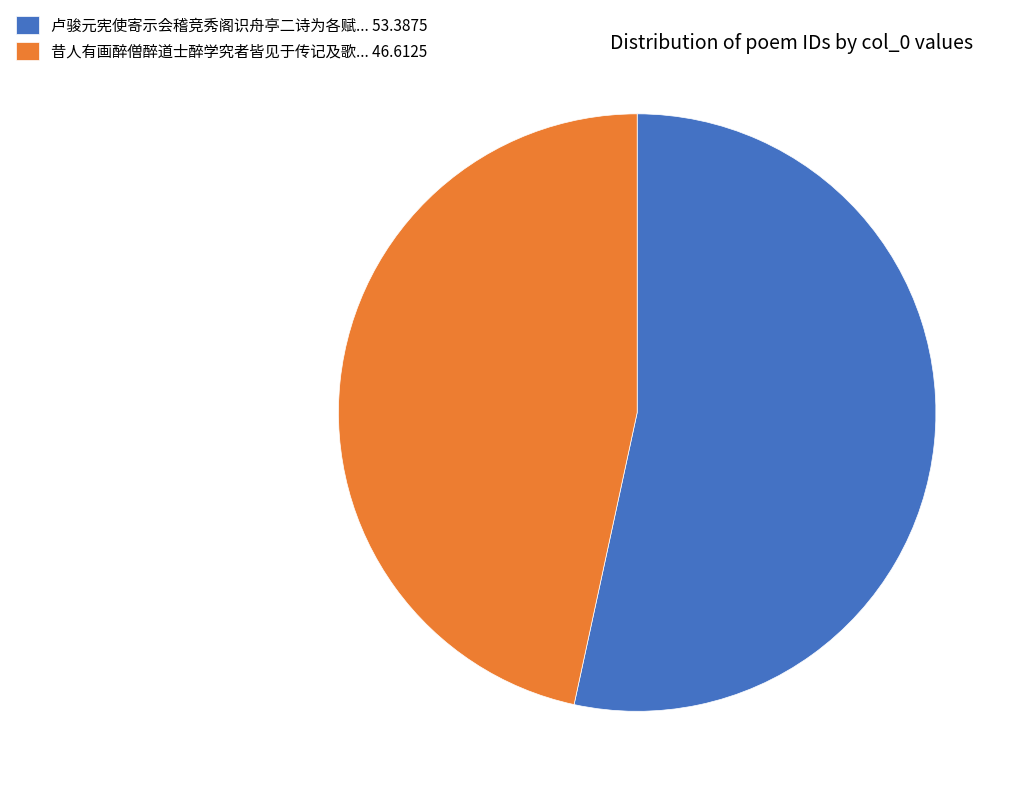

Which has a higher value, 卢骏元宪使寄示会稽竞秀阁识舟亭二诗为各赋... 53.3875 or 昔人有画醉僧醉道士醉学究者皆见于传记及歌... 46.6125?

卢骏元宪使寄示会稽竞秀阁识舟亭二诗为各赋... 53.3875